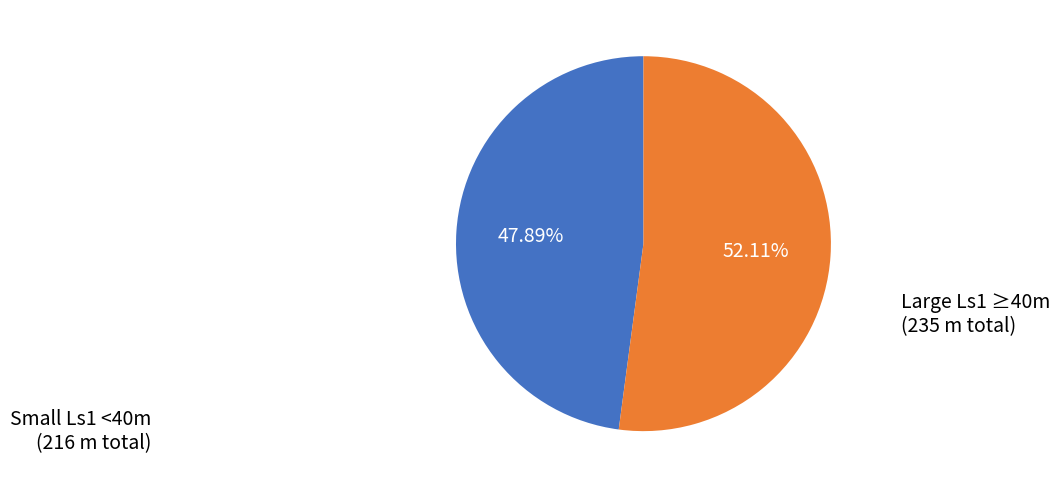

Is there a majority slice in this chart?

Yes